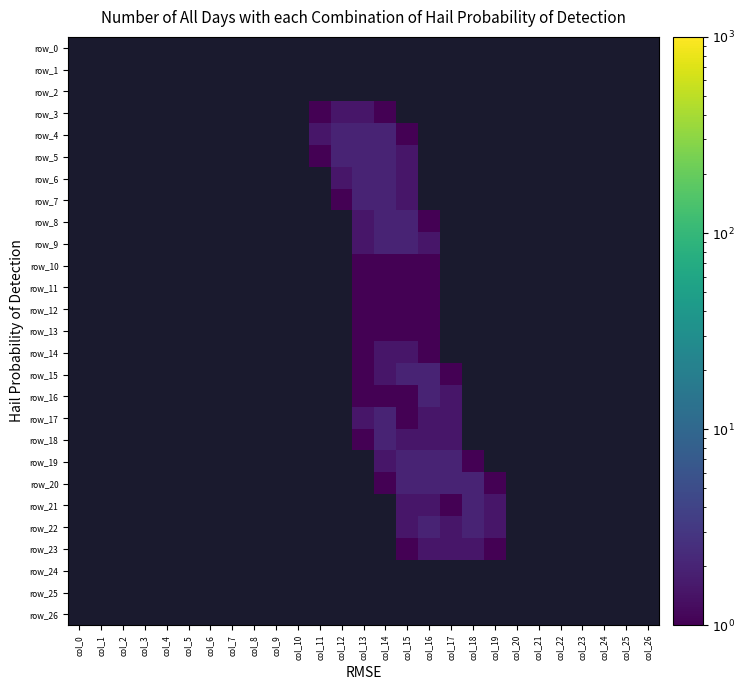

Which label corresponds to the smallest value in the chart?

col_11